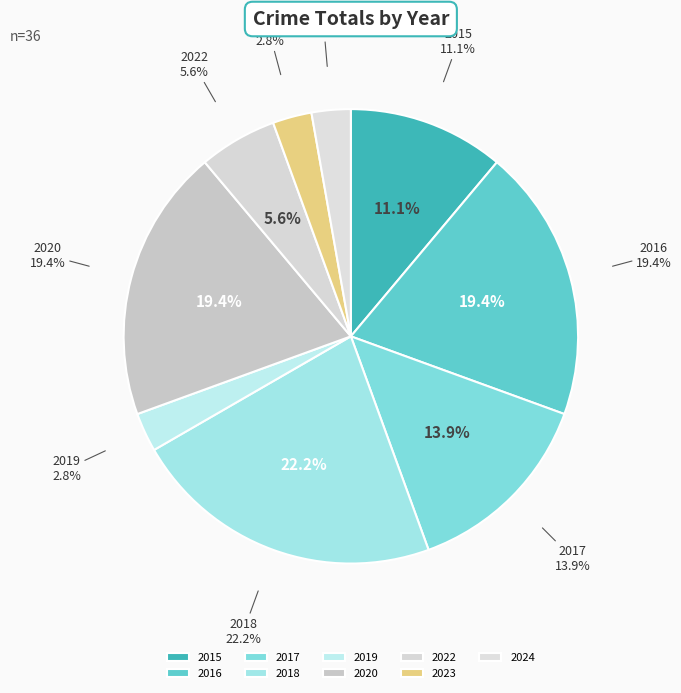

Count the number of slices in the pie.

9